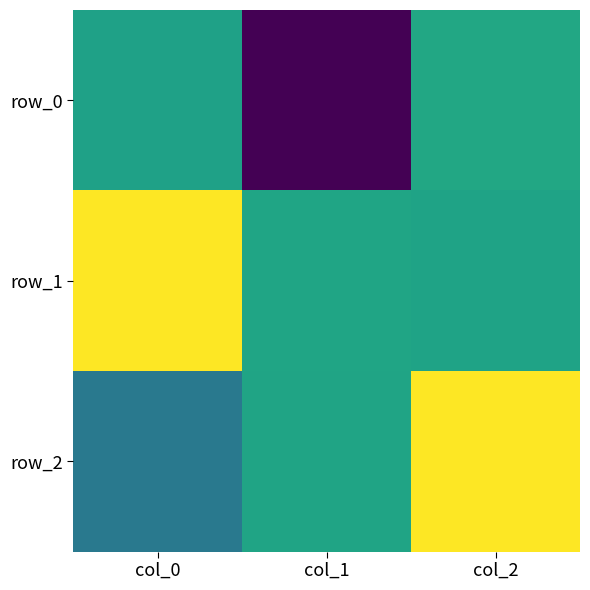

Is the value of row_1 at col_0 greater than the value of row_0 at col_0?

Yes